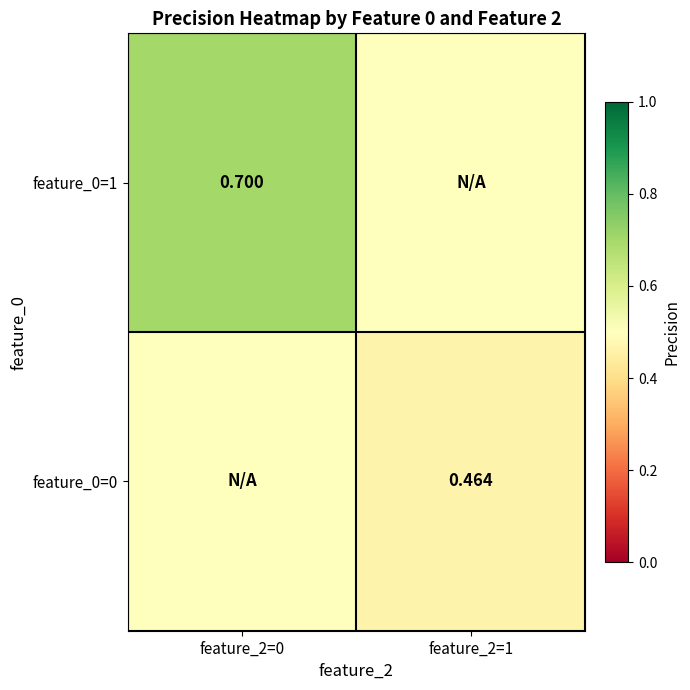

List the series in order of their peak value, lowest first.

feature_0=0, feature_0=1